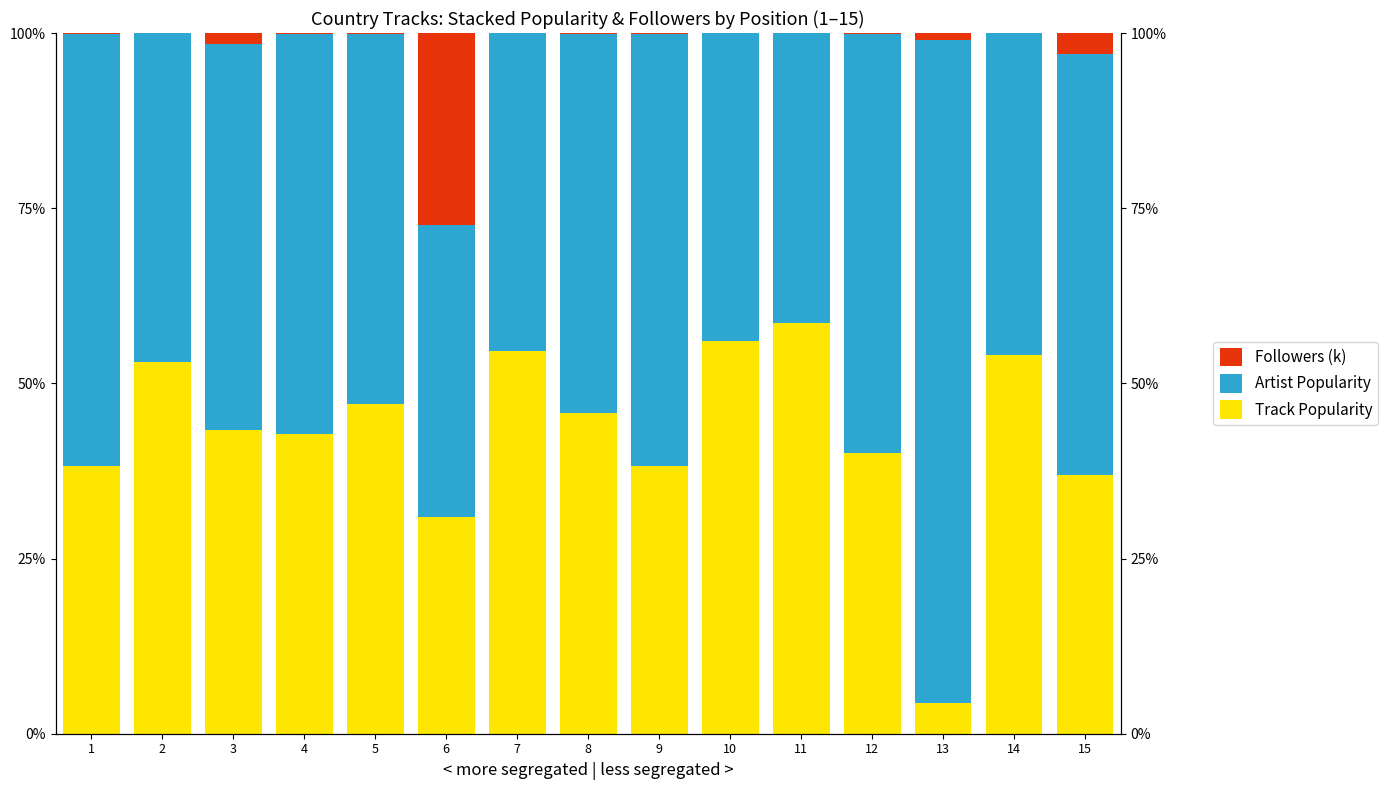

What are all the series names shown in the legend?

Track Popularity, Artist Popularity, Followers (k)